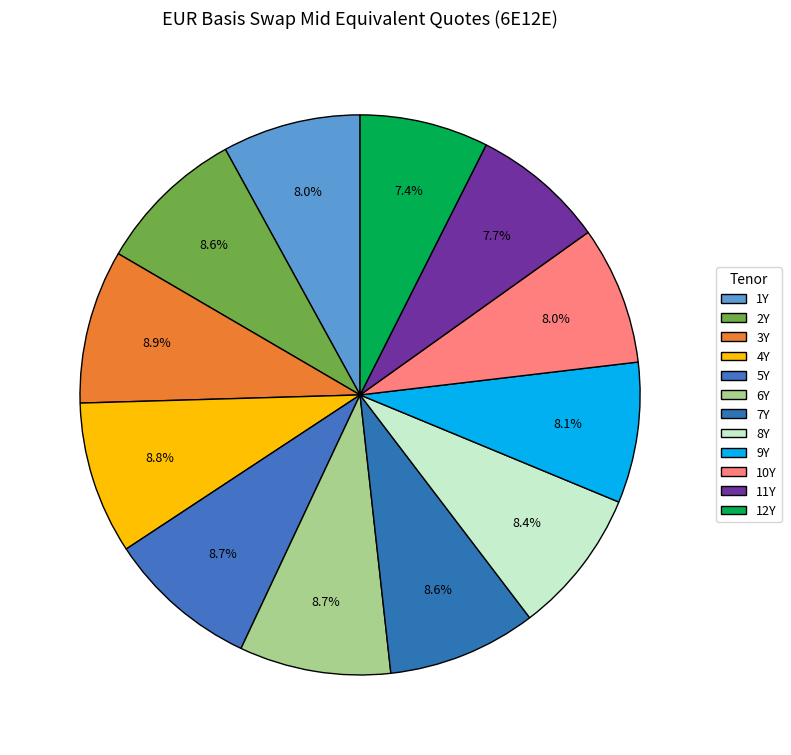

How much of the chart is everything except 10Y?

92.0%